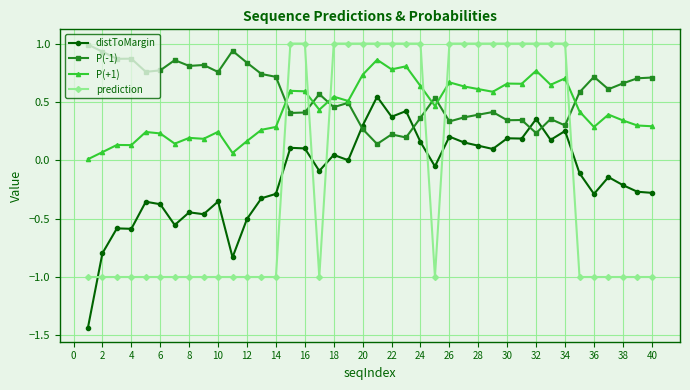

True or false: P(-1) has more than 0 points higher than both neighbors.

True